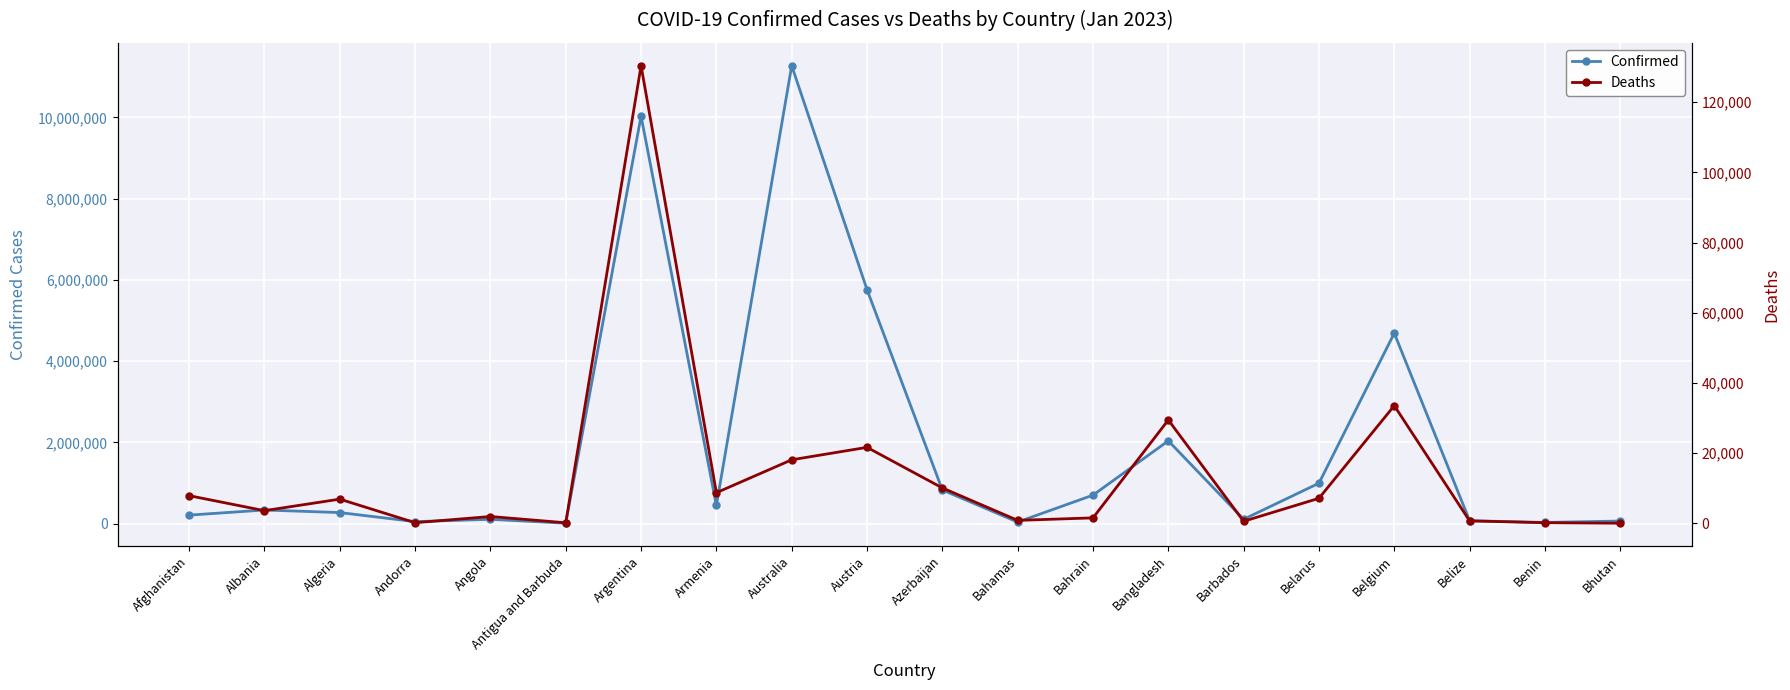

At which label is Deaths closest to 65207?

Belgium